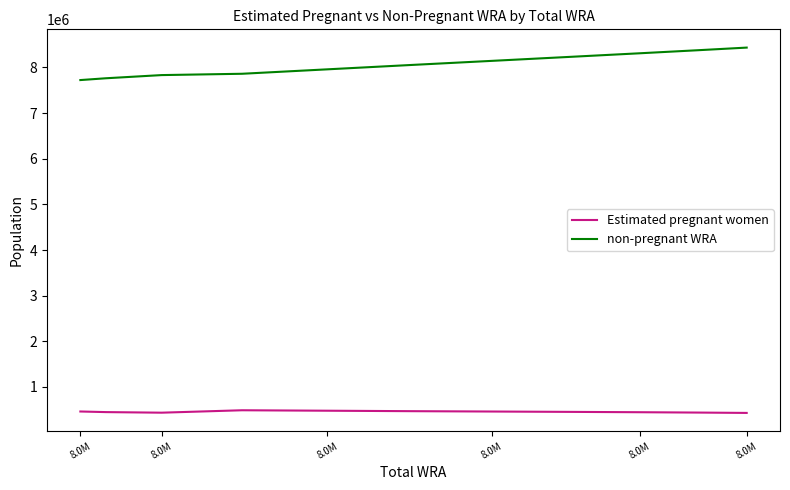

Which series has the largest total across all categories?

non-pregnant WRA